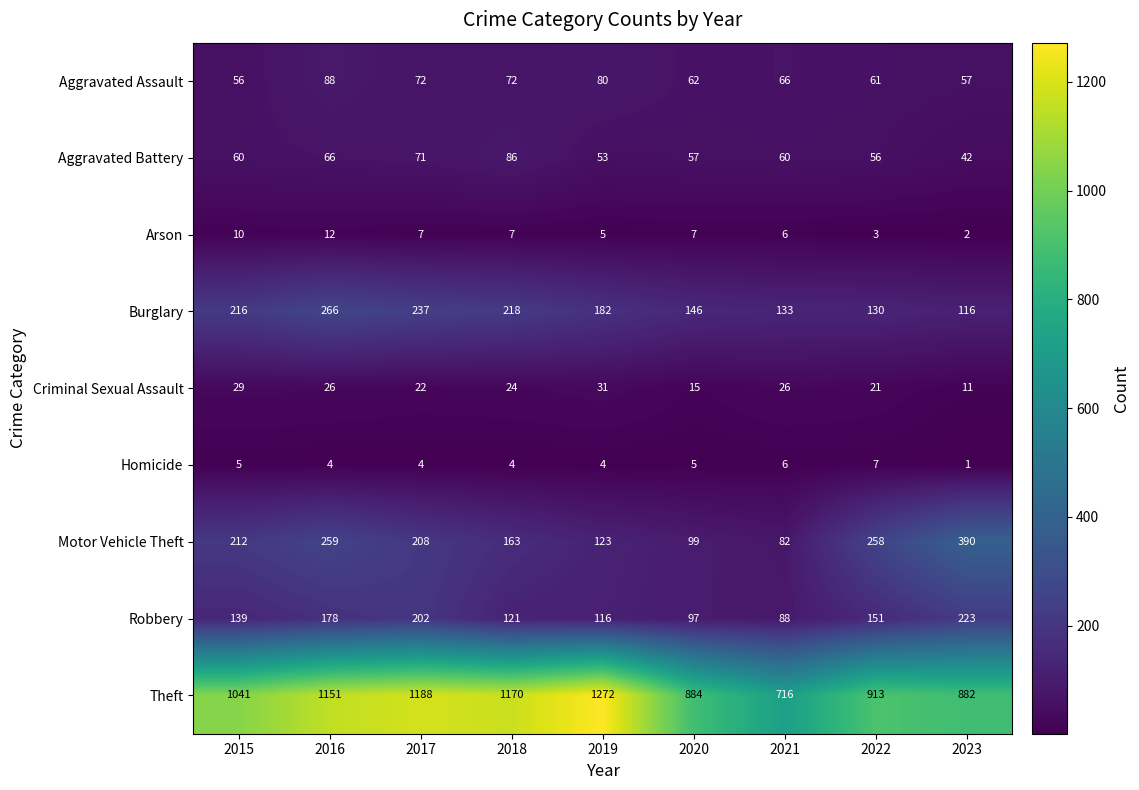

What is the greatest value displayed?

1272